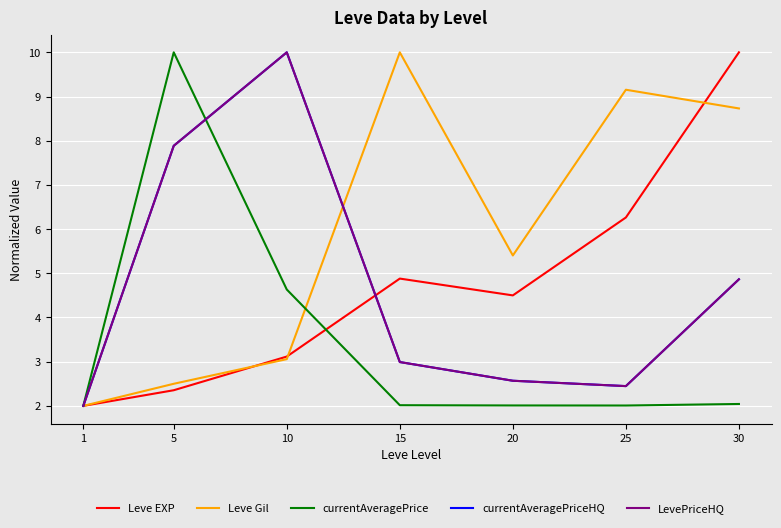

Reading left to right, transcribe all the data shown in this chart.

Leve EXP: 2.0	2.4	3.1	4.9	4.5	6.3	10.0
Leve Gil: 2.0	2.5	3.1	10.0	5.4	9.2	8.7
currentAveragePrice: 2.0	10.0	4.6	2.0	2.0	2.0	2.0
currentAveragePriceHQ: 2.0	7.9	10.0	3.0	2.6	2.4	4.9
LevePriceHQ: 2.0	7.9	10.0	3.0	2.6	2.4	4.9